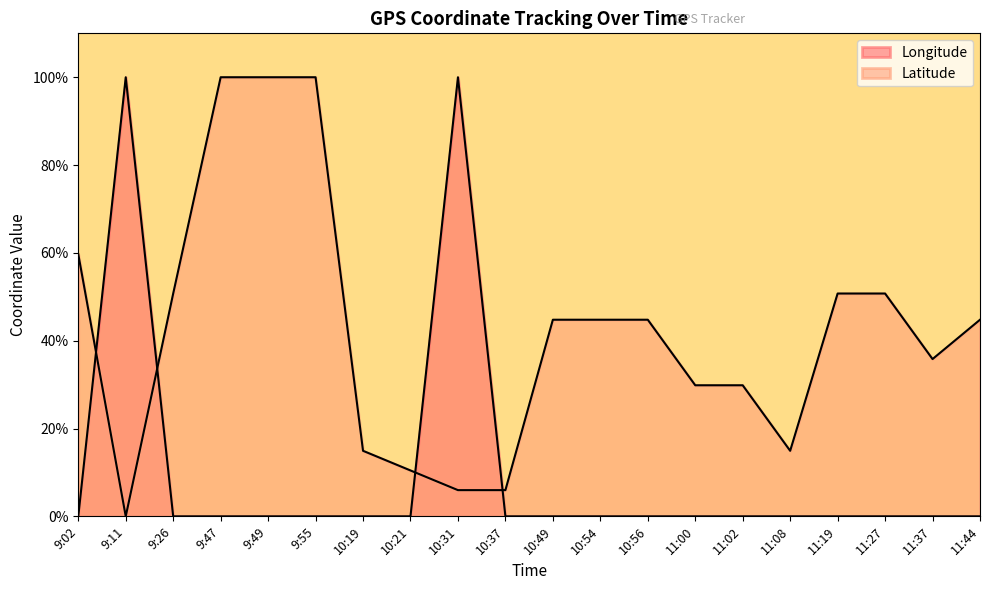

Rank the series by their average value, from lowest to highest.

Longitude, Latitude